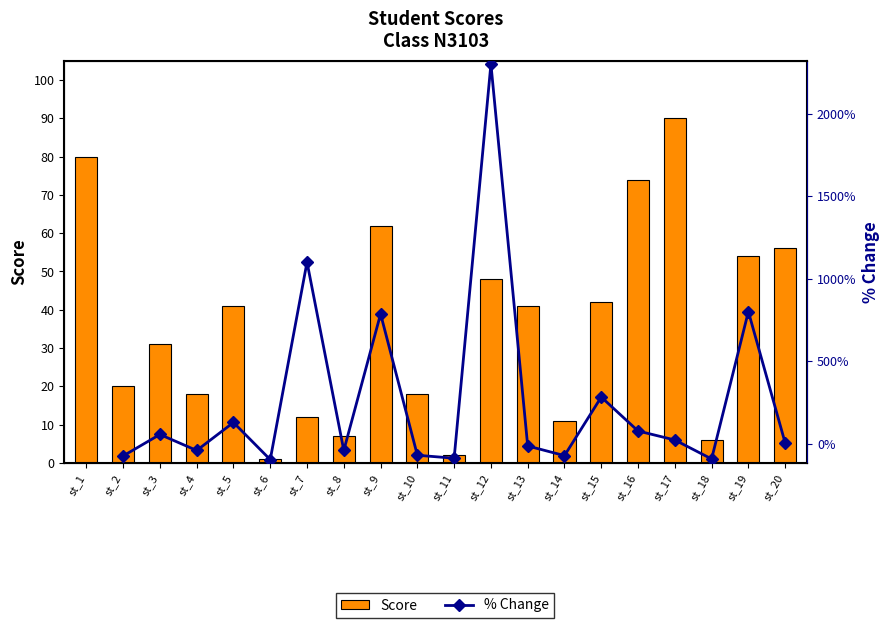

List the series in order of their peak value, lowest first.

Score, % Change